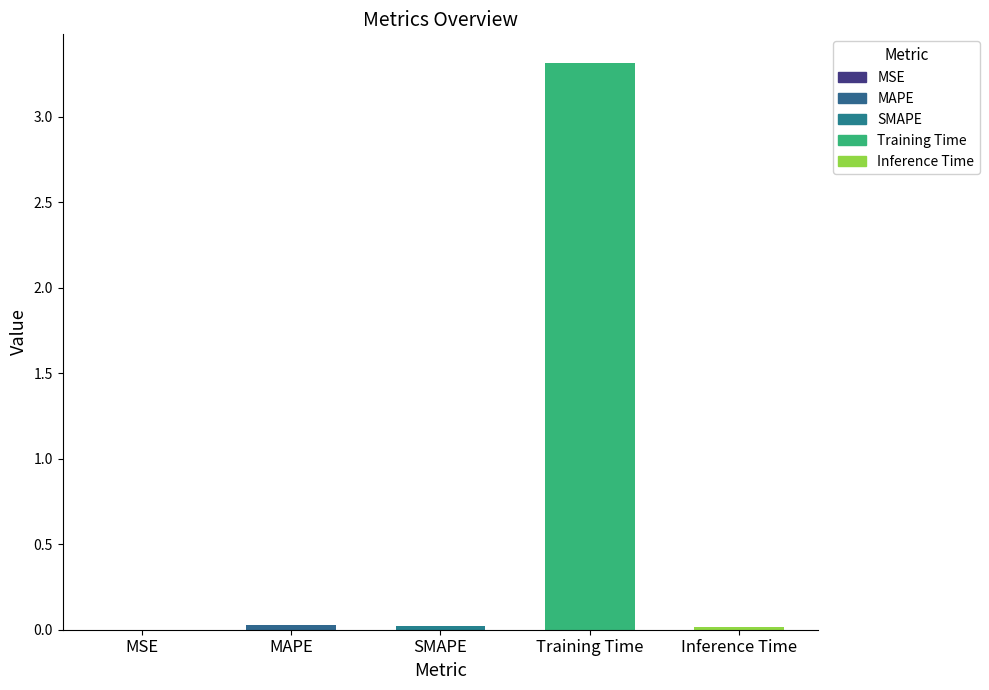

Which category has the highest value across all series?

Training Time